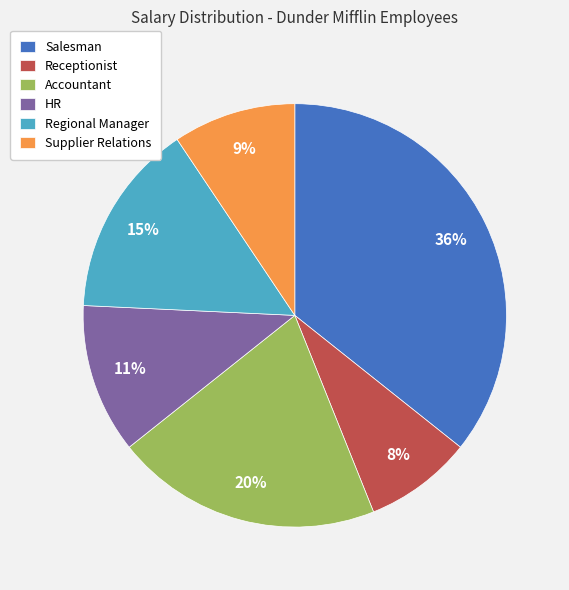

What percentage is the Salesman slice, to the nearest percent?

36%